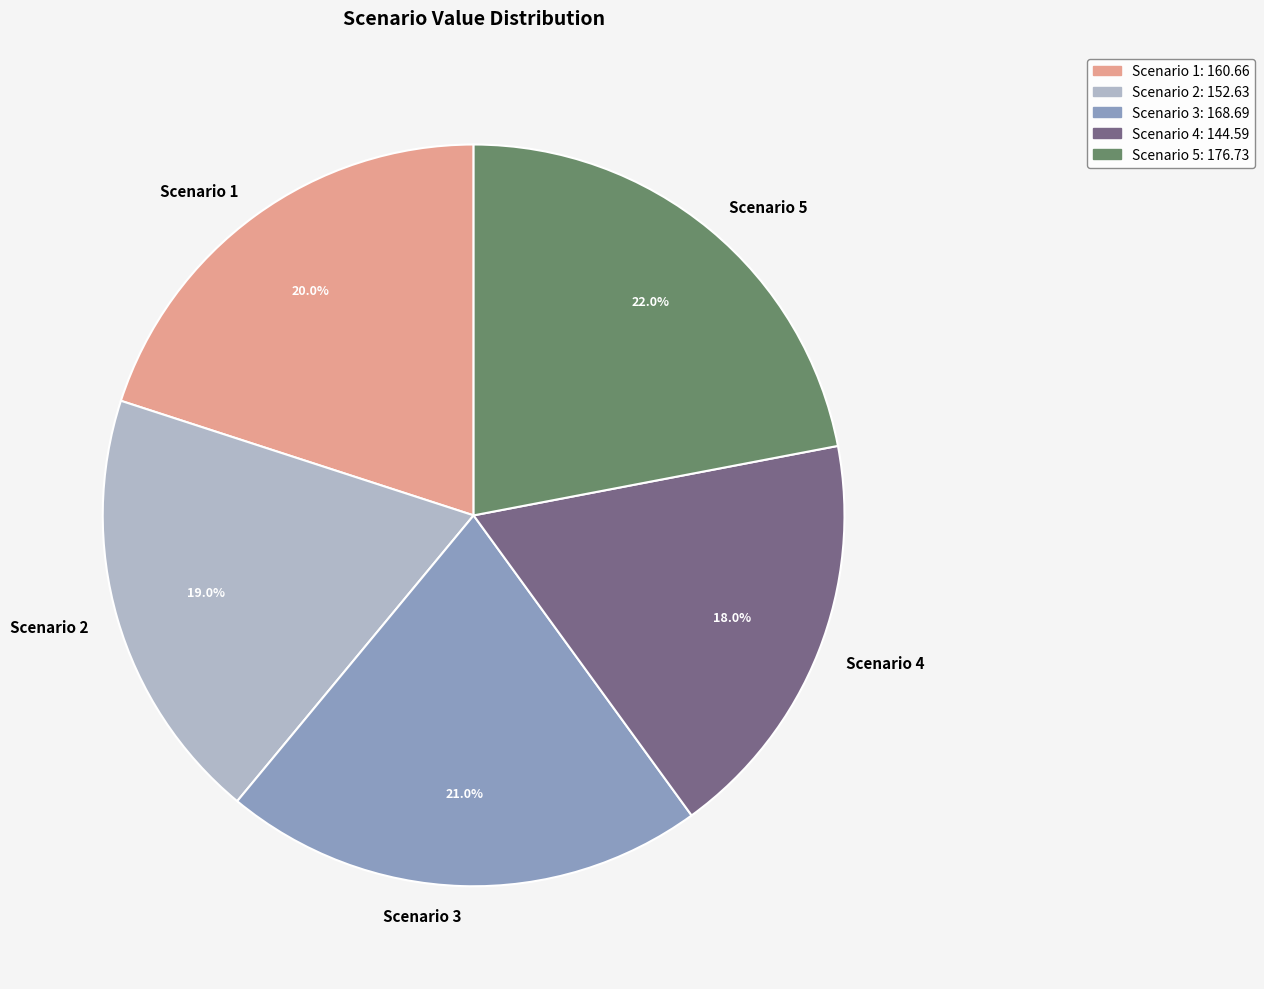

Is there any slice that represents more than half of the pie?

No